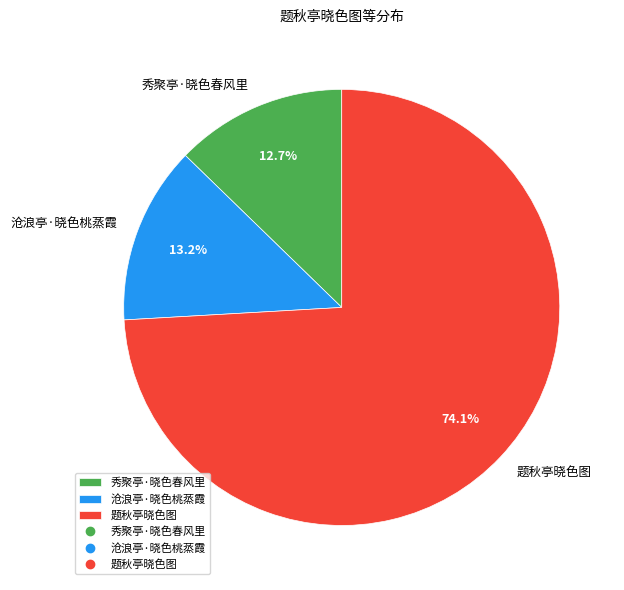

Does any single category account for the majority?

Yes